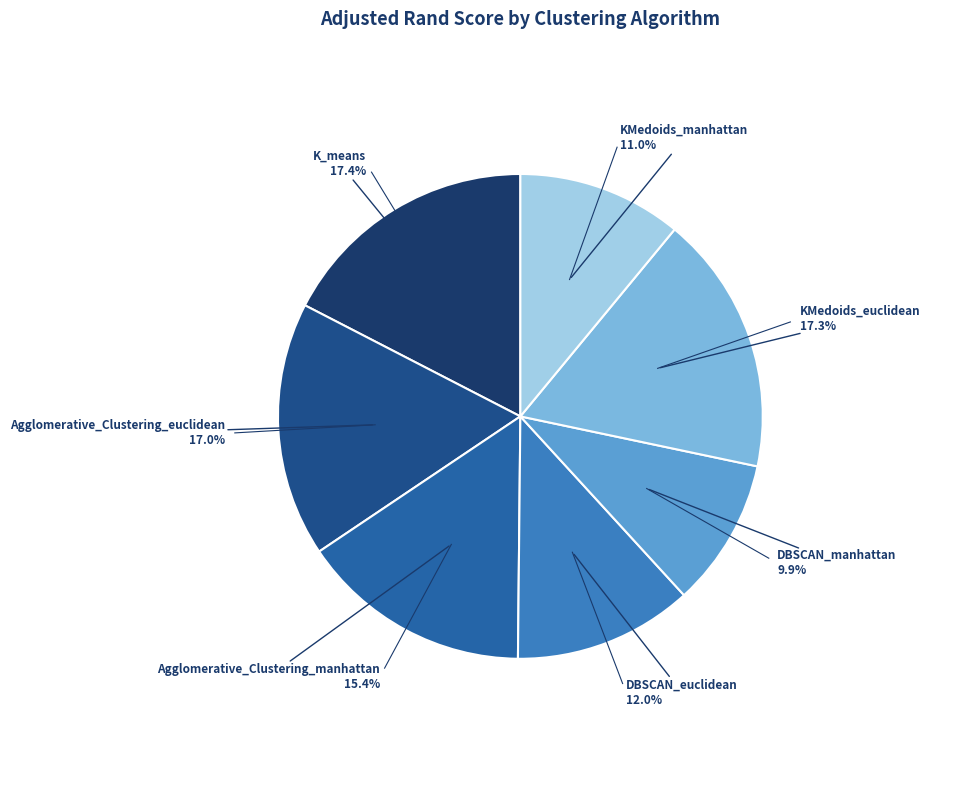

Rank the categories by value from lowest to highest.

DBSCAN_manhattan, KMedoids_manhattan, DBSCAN_euclidean, Agglomerative_Clustering_manhattan, Agglomerative_Clustering_euclidean, KMedoids_euclidean, K_means